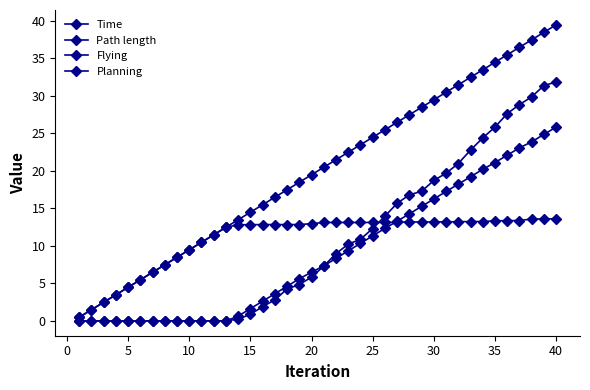

How many lines are shown in the chart?

4